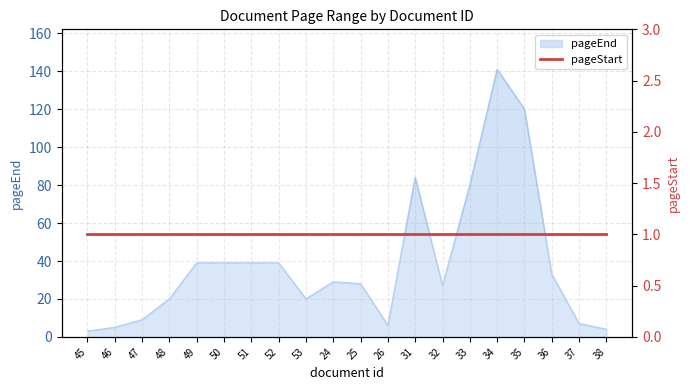

How many interior local valleys (lower than both neighbors) does the data have?

3